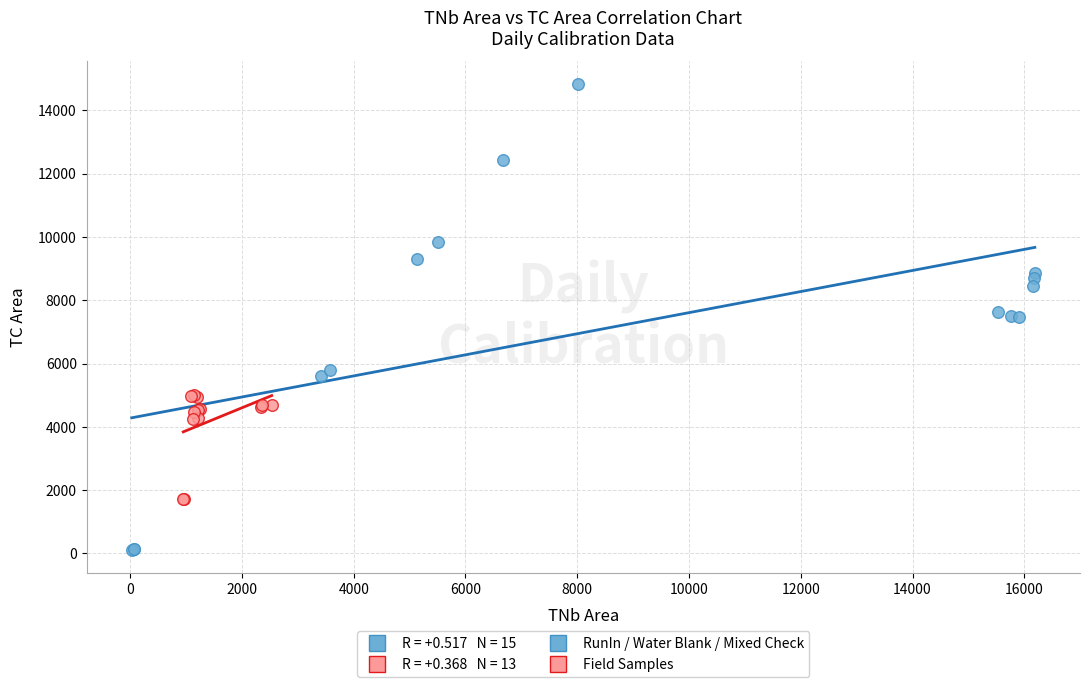

Which series has the largest Y range (max minus min)?

RunIn / Water Blank / Mixed Check